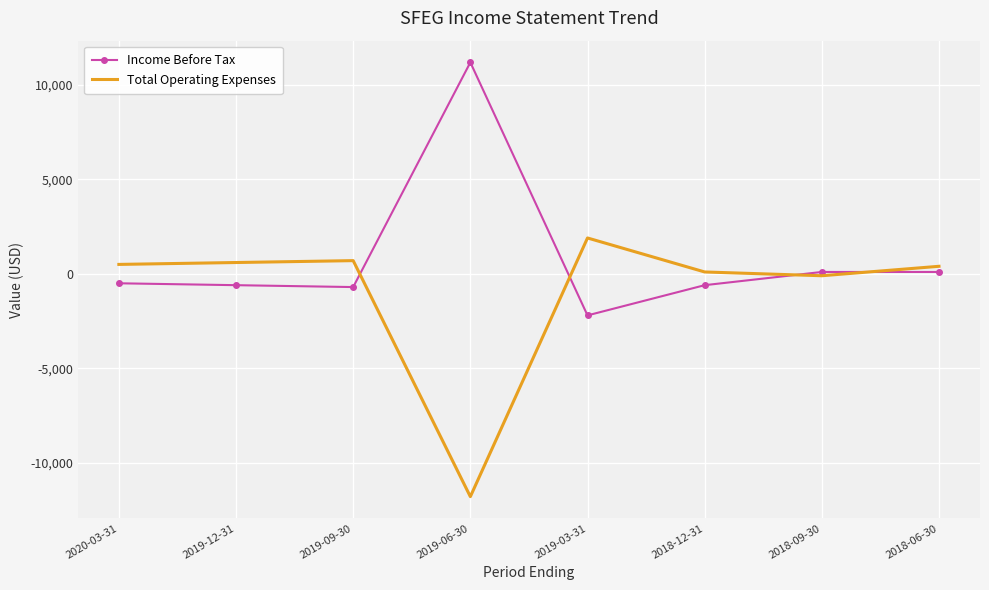

True or false: Total Operating Expenses and Income Before Tax cross at least once.

True